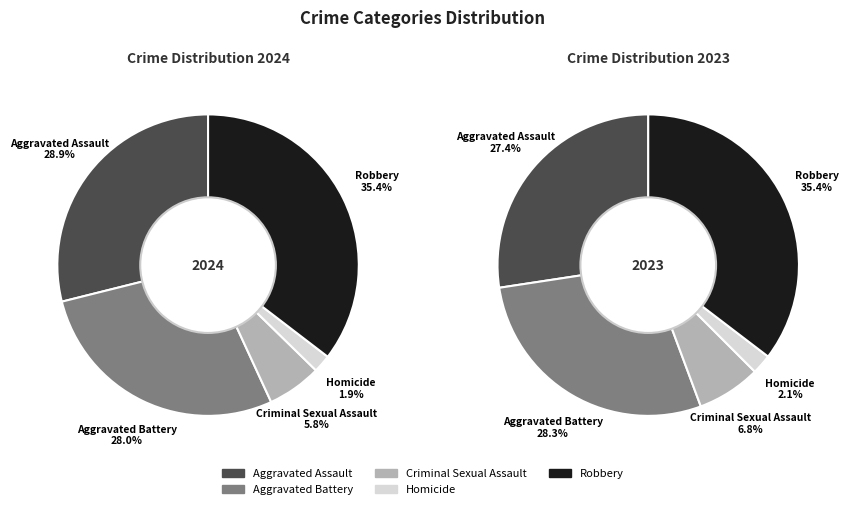

Is there any slice that represents more than half of the pie?

No